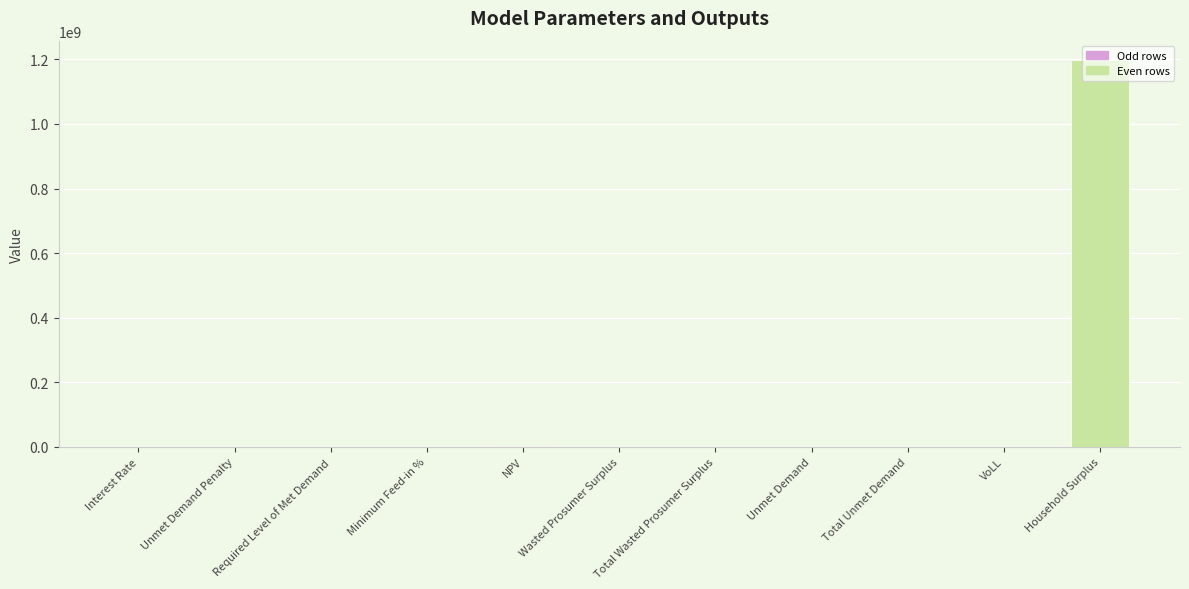

Which label corresponds to the largest value in the chart?

Household Surplus